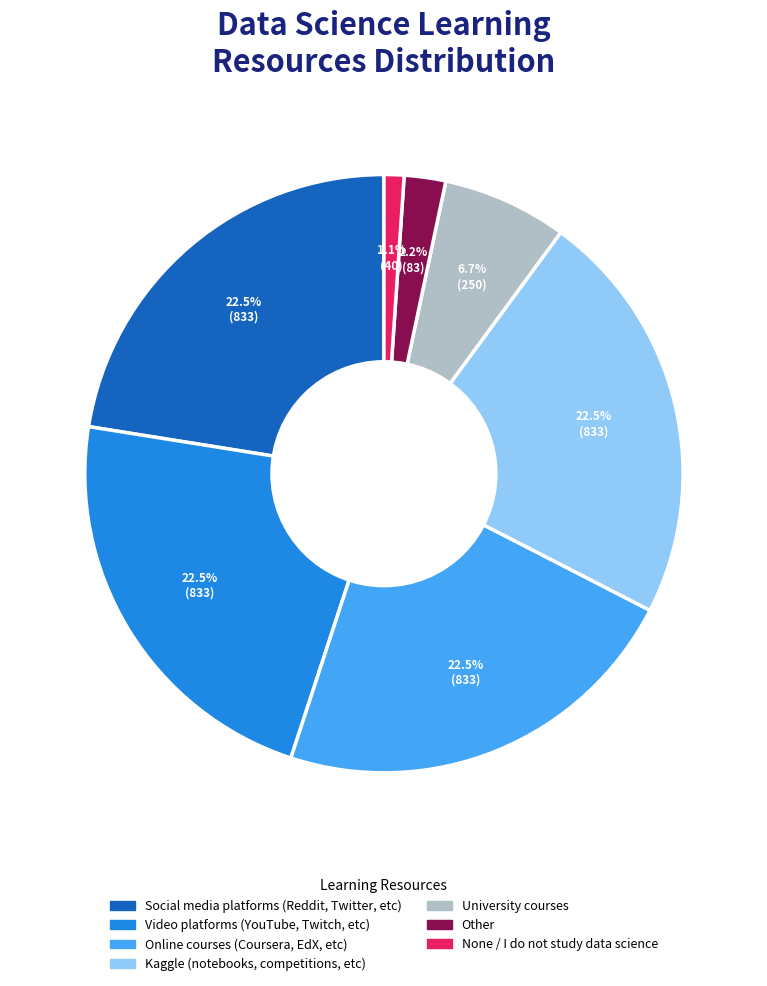

Which has a higher value, University courses or Social media platforms (Reddit, Twitter, etc)?

Social media platforms (Reddit, Twitter, etc)